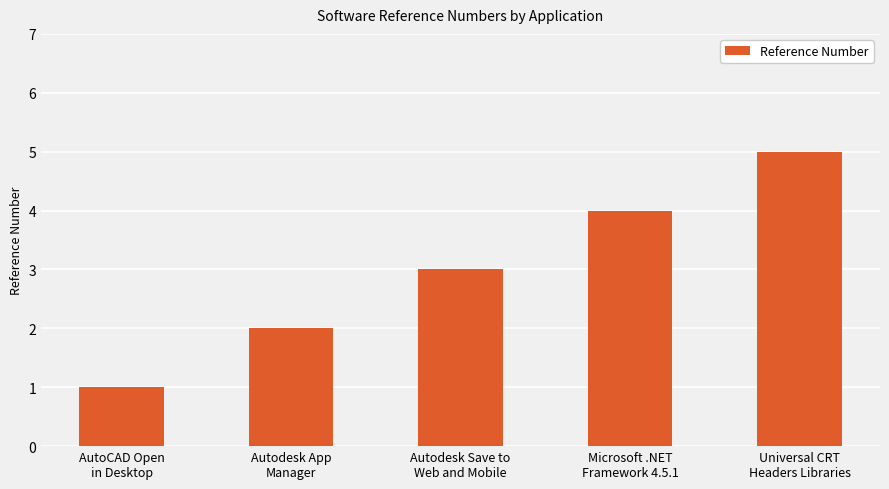

How many series are shown in this chart?

1